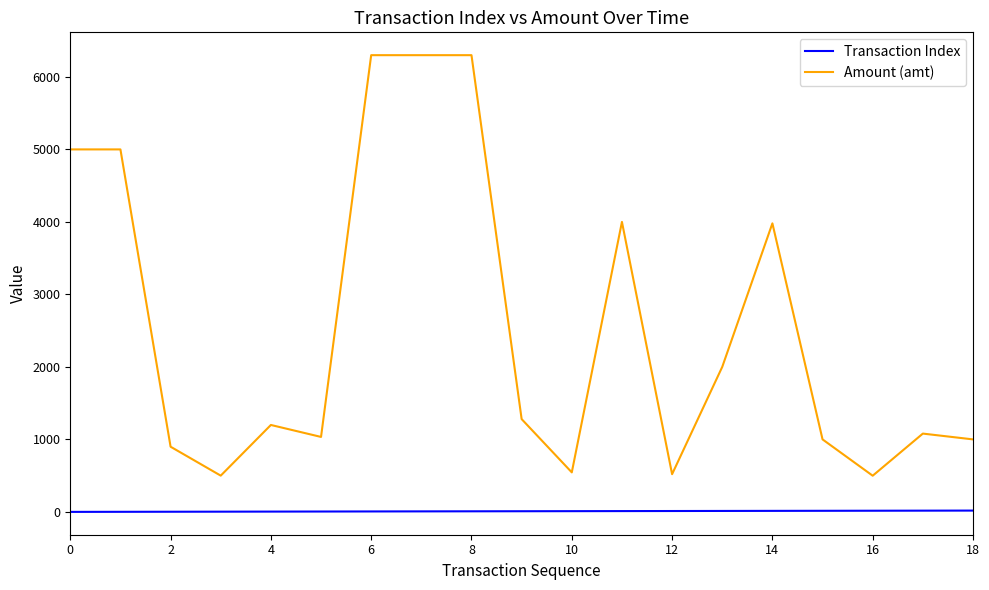

Rank the series by their average value, from highest to lowest.

Amount (amt), Transaction Index